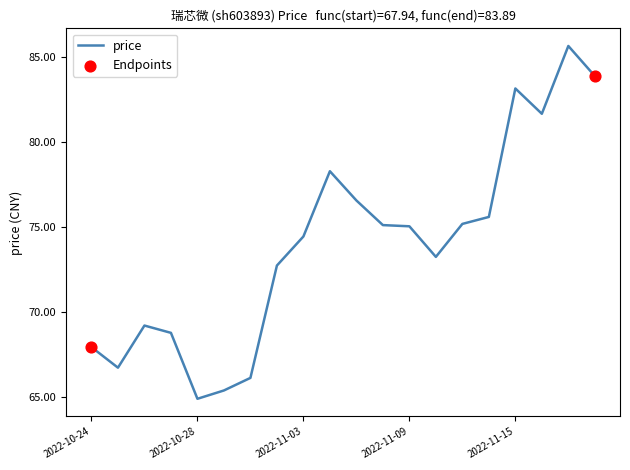

What is the greatest value displayed?

85.7